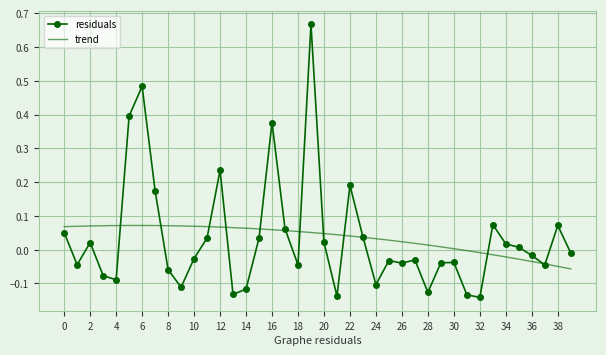

At which category does the chart reach its peak across all series?

19